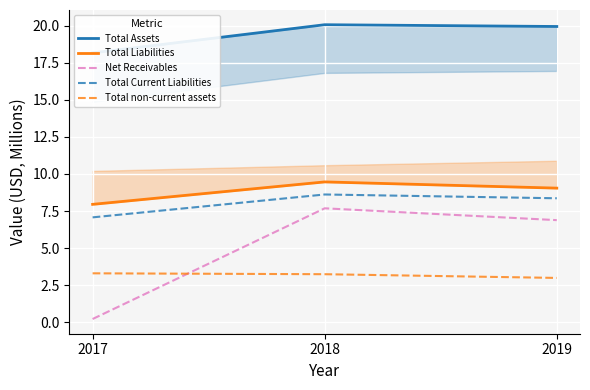

What is the value of the Net Receivables point at the 2nd from the left?

7.7